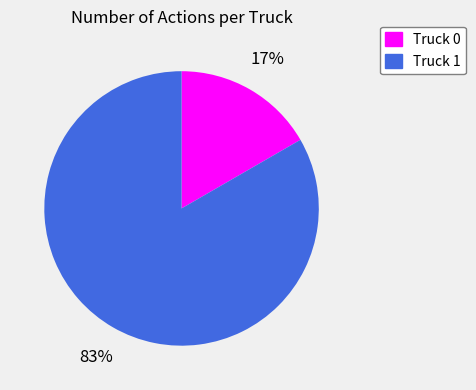

The Truck 1 slice represents 83% of the pie. True or false?

True